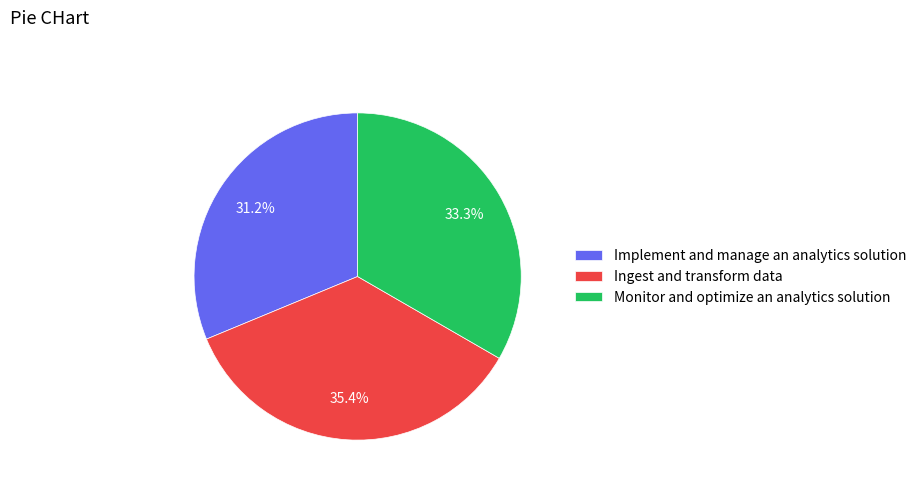

To the nearest percent, what is the difference between the largest and smallest slice percentages?

4%